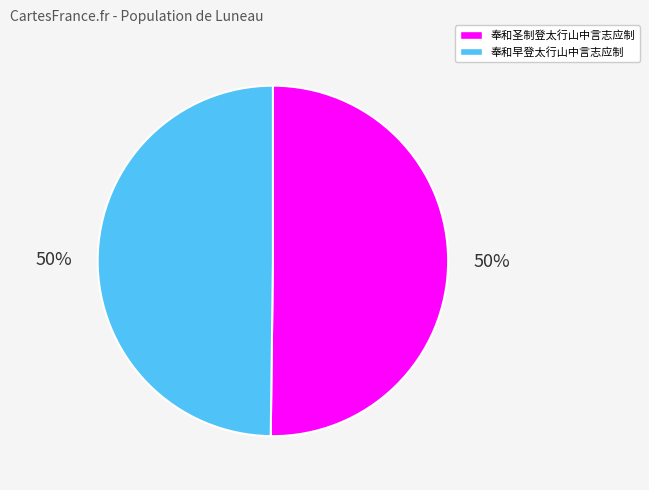

To the nearest percent, what is the combined percentage of 奉和早登太行山中言志应制 and 奉和圣制登太行山中言志应制?

100%